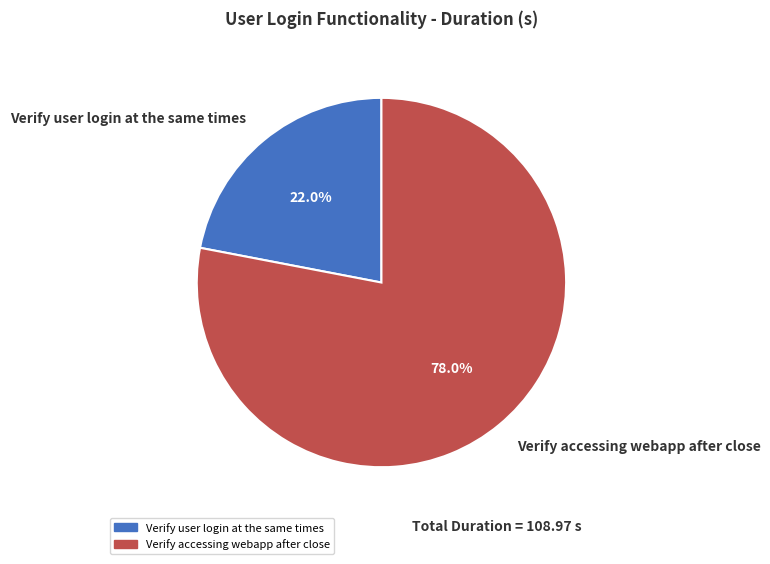

What percentage is NOT represented by Verify accessing webapp after close?

22.0%